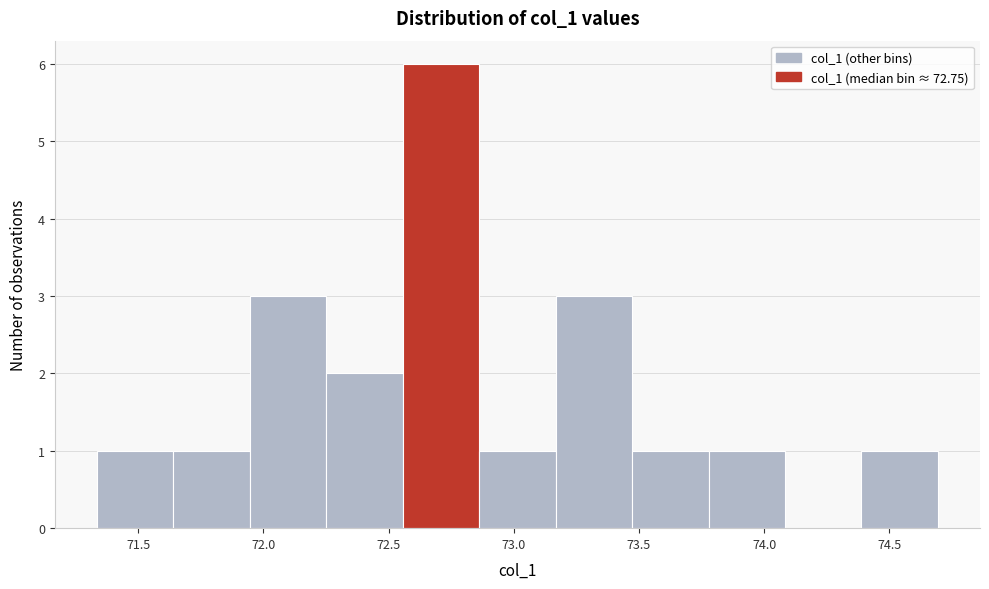

Reading left to right, transcribe this chart: for each bar, give the range it covers on the x-axis and its height. Neither the bar edges nor the heights are printed on the chart, so give them approximately, as read against the axes.

71.35 to 71.65: 1
71.65 to 71.95: 1
71.95 to 72.25: 3
72.25 to 72.55: 2
72.55 to 72.85: 6
72.85 to 73.15: 1
73.15 to 73.45: 3
73.45 to 73.80: 1
73.80 to 74.10: 1
74.10 to 74.40: 0
74.40 to 74.70: 1